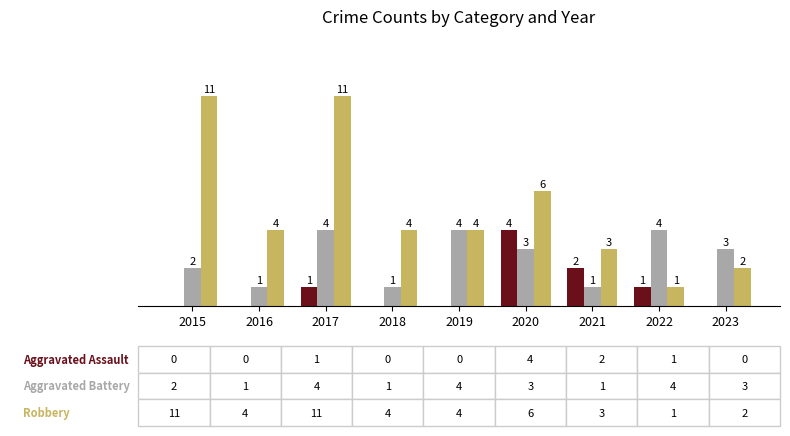

Does the chart contain stacked bars?

No